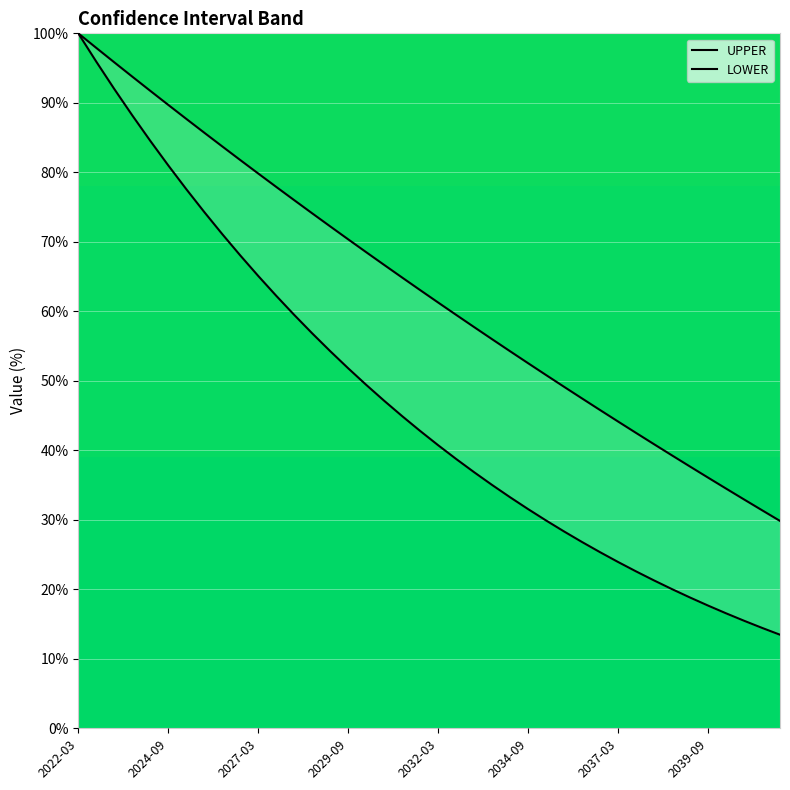

Is it true that LOWER equals 15.5 at 2040-09-30?

True